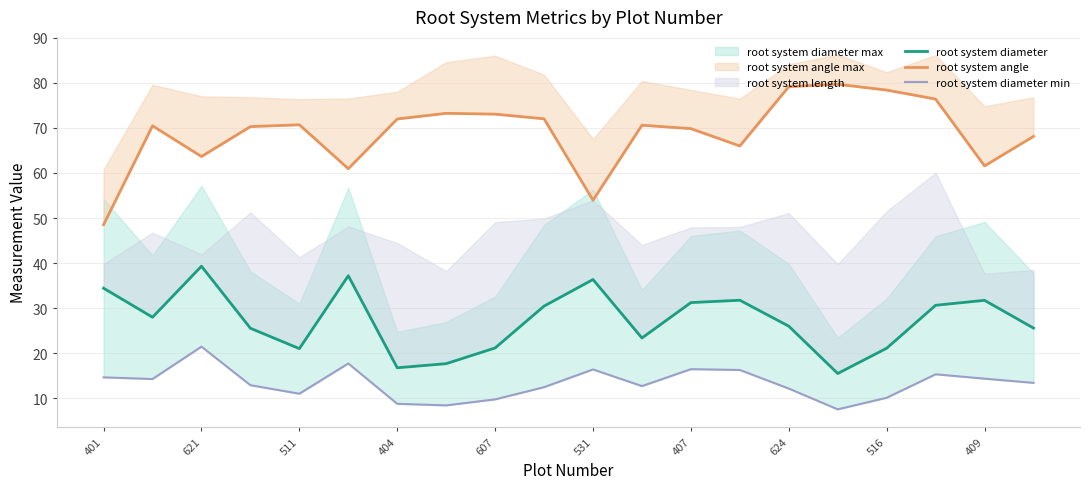

Rank the series at 404 from lowest to highest value.

root system diameter min, root system diameter, root system angle